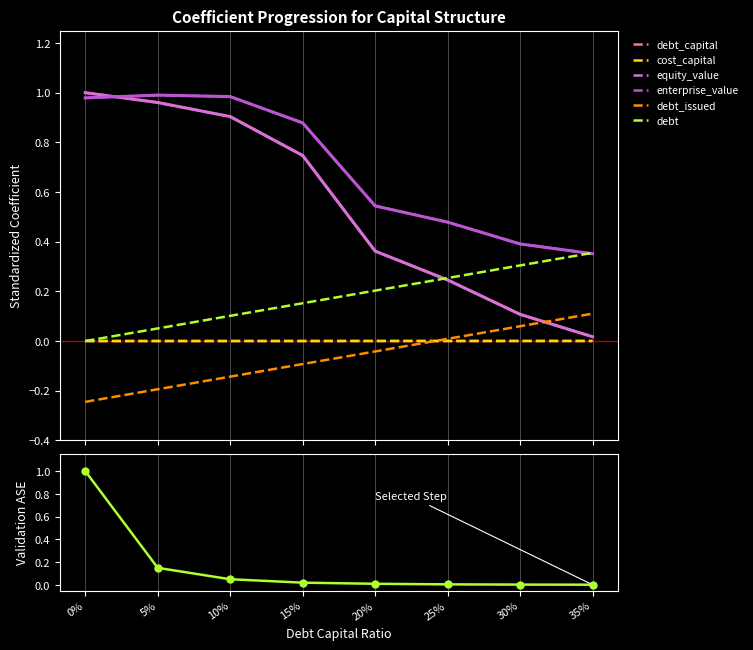

How many lines are shown in the chart?

6